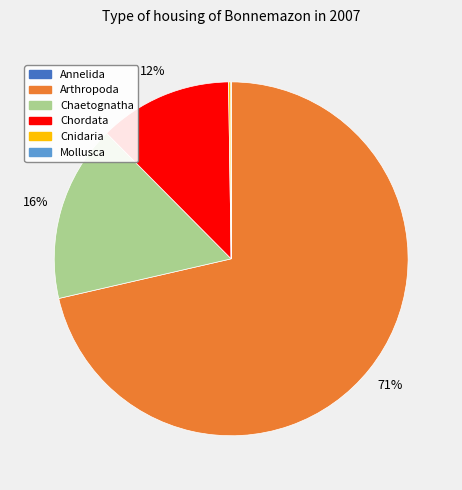

Is there any slice that represents more than half of the pie?

Yes